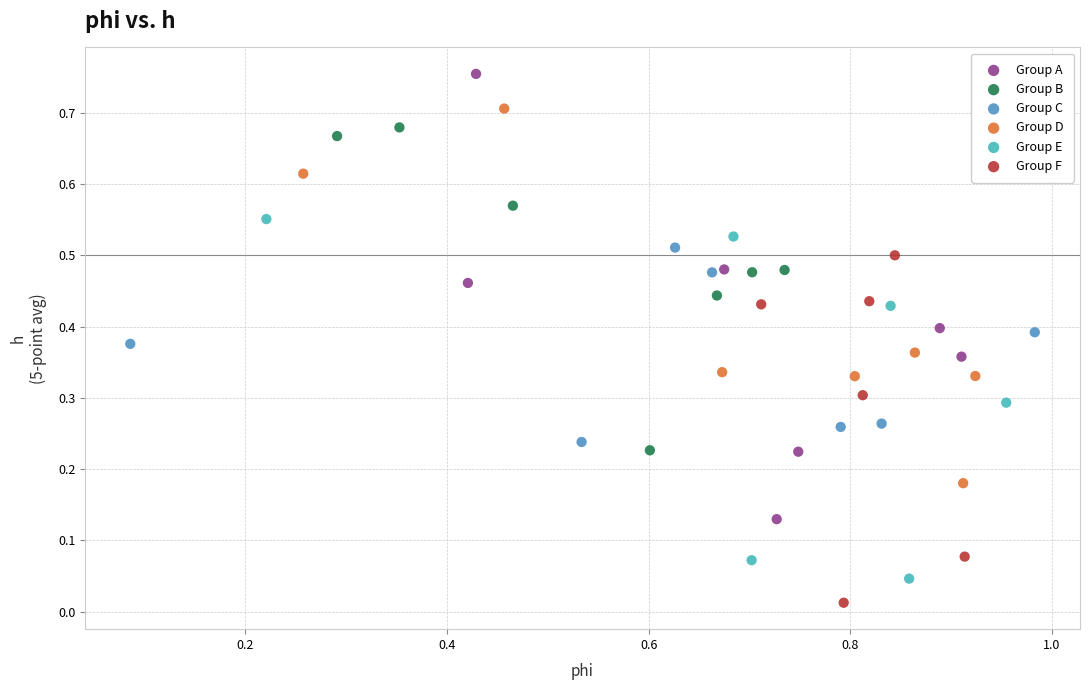

Which series has the largest Y range (max minus min)?

Group A